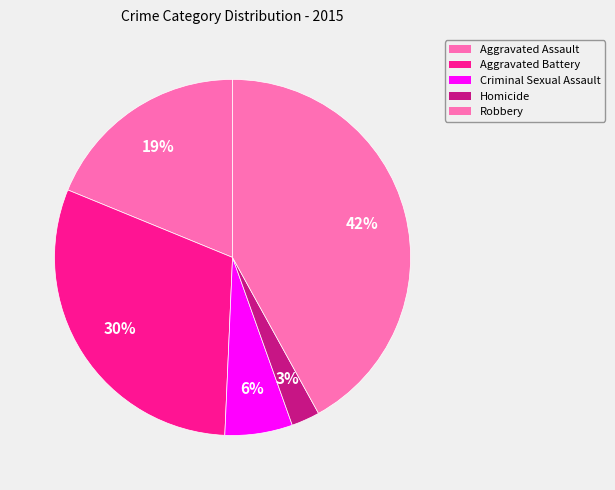

To the nearest percent, what is the difference between the largest and smallest slice percentages?

39%